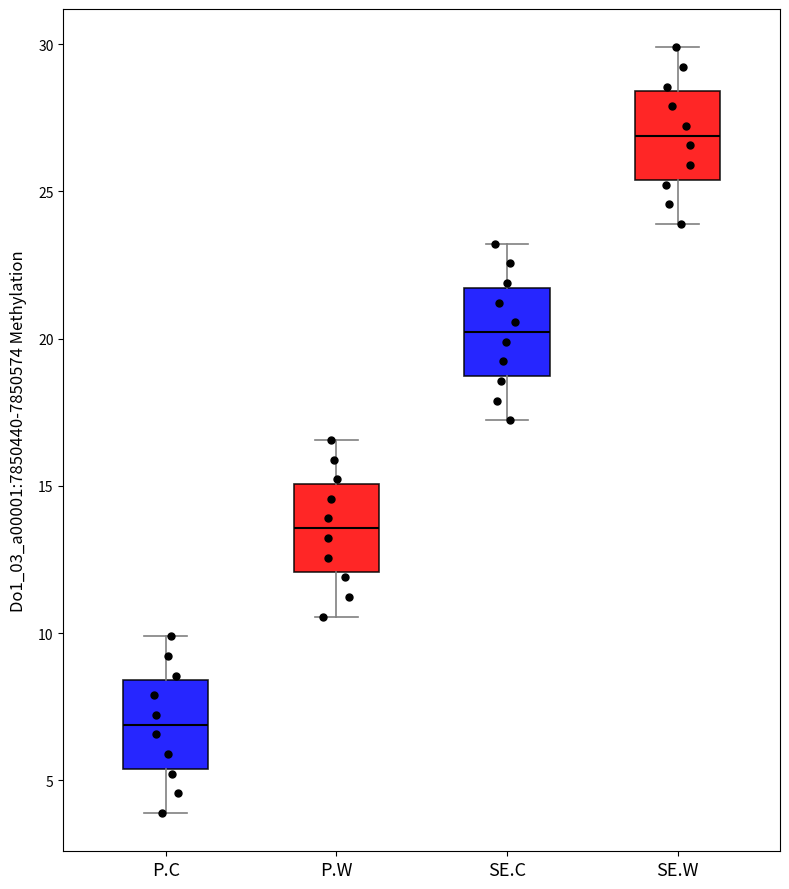

Where is the lower edge of the box for P.W on the y-axis? The values are not printed on the chart, so give them approximately, as read against the axis.

12.0